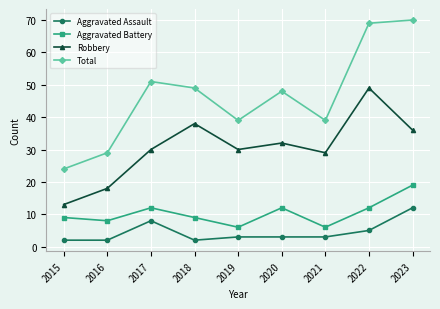

Reading right to left, transcribe all the data shown in this chart.

Aggravated Assault: 2023=12	2022=5	2021=3	2020=3	2019=3	2018=2	2017=8	2016=2	2015=2
Aggravated Battery: 2023=19	2022=12	2021=6	2020=12	2019=6	2018=9	2017=12	2016=8	2015=9
Robbery: 2023=36	2022=49	2021=29	2020=32	2019=30	2018=38	2017=30	2016=18	2015=13
Total: 2023=70	2022=69	2021=39	2020=48	2019=39	2018=49	2017=51	2016=29	2015=24